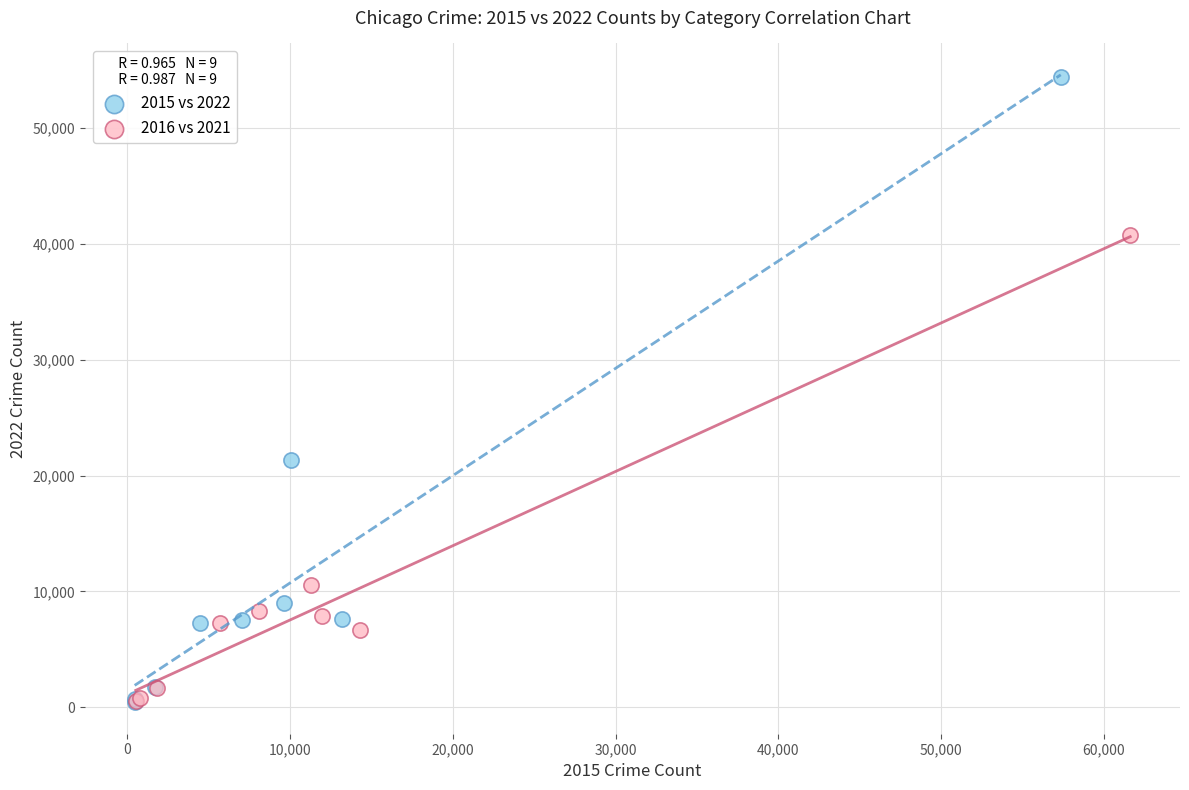

Which series reaches the maximum Y coordinate?

2015 vs 2022